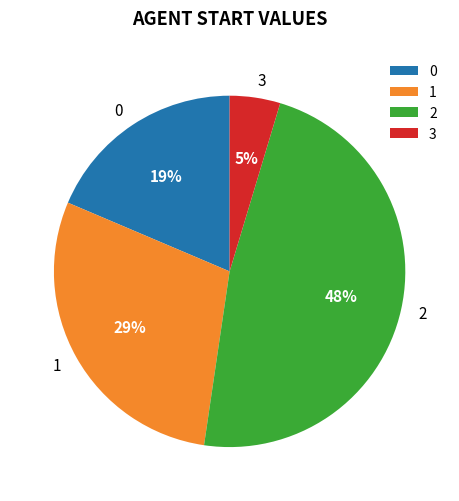

What is the largest slice in the pie chart?

2